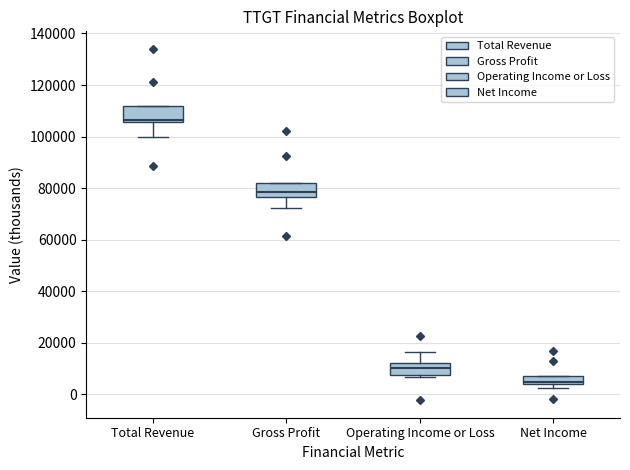

Reading left to right, transcribe this box plot: for each box, give where its median line is, the range the box spans, and where its two whiskers end, as read against the y-axis. The values are not printed on the chart, so give them approximately, as read against the axis.

Total Revenue: median 106000 (just above the box's lower edge), box 106000 to 112000, whiskers 100000 to 112000
Gross Profit: median 78000, box 76000 to 82000, whiskers 72000 to 82000
Operating Income or Loss: median 10000, box 8000 to 12000, whiskers 6000 to 16000
Net Income: median 4000 (just above the box's lower edge), box 4000 to 8000, whiskers 2000 to 8000